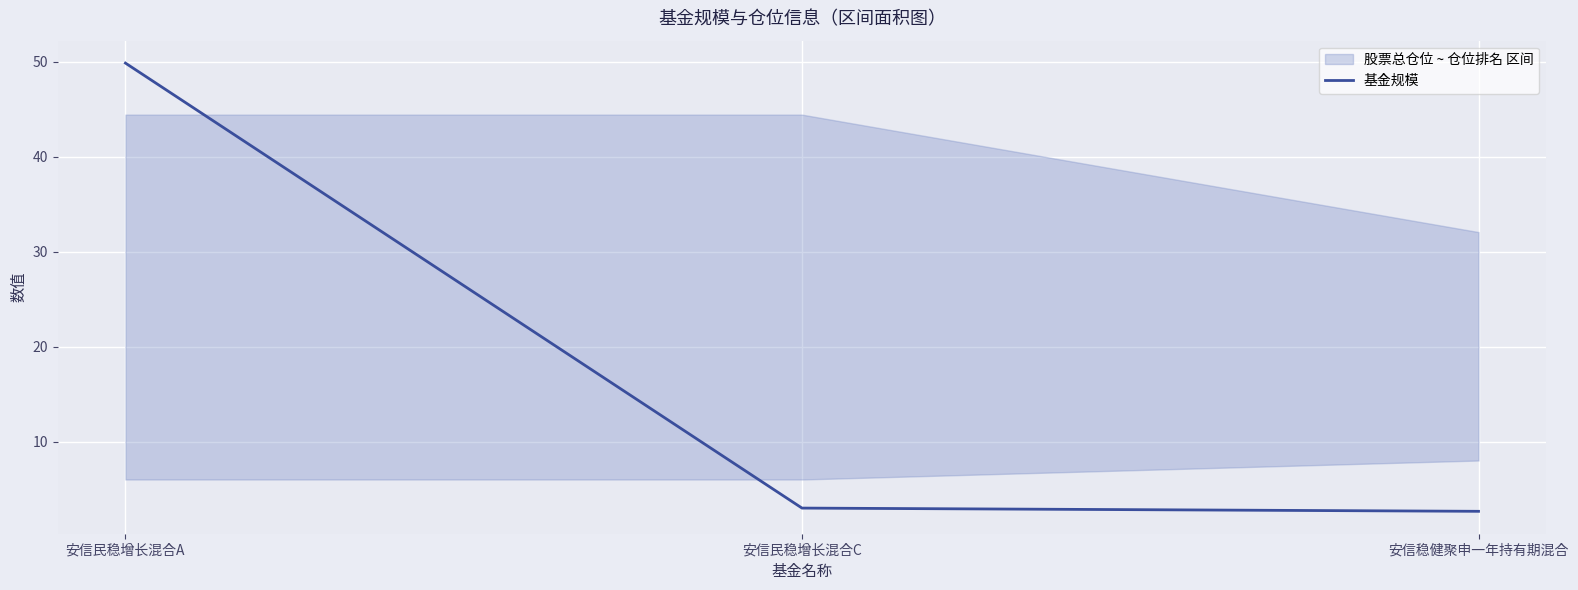

What is the approximate value at 安信民稳增长混合C?

3.0